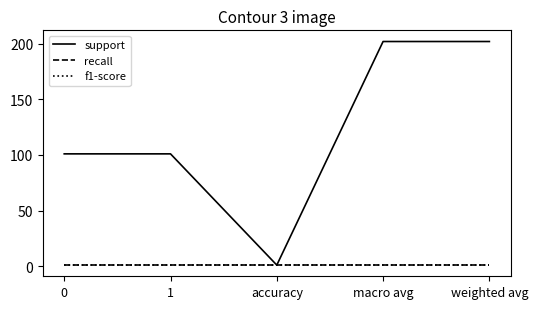

Reading left to right, what are all the values shown in this chart?

support: 0=101	1=101	accuracy=1	macro avg=202	weighted avg=202
recall: 0=1	1=1	accuracy=1	macro avg=1	weighted avg=1
f1-score: 0=1	1=1	accuracy=1	macro avg=1	weighted avg=1